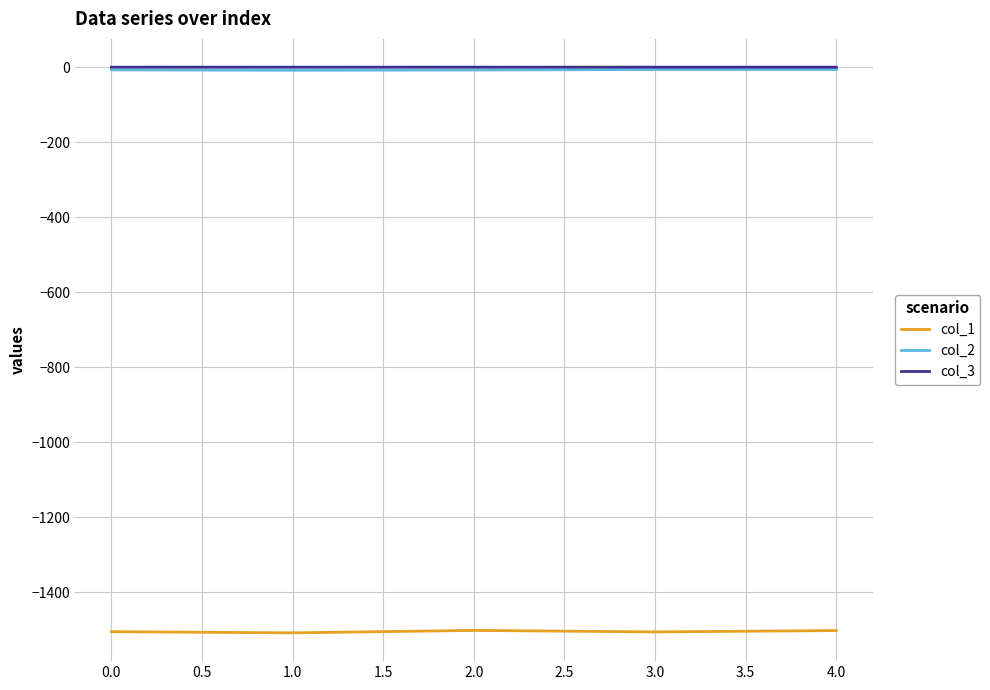

What is the minimum value shown in the chart?

-1507.9